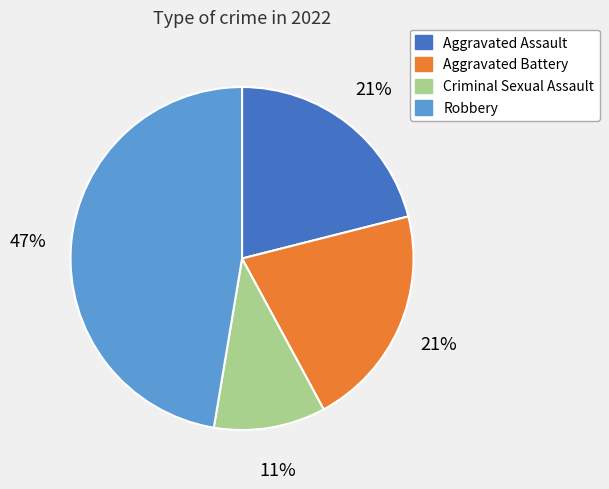

Is the sum of Aggravated Battery and Criminal Sexual Assault greater than half?

No